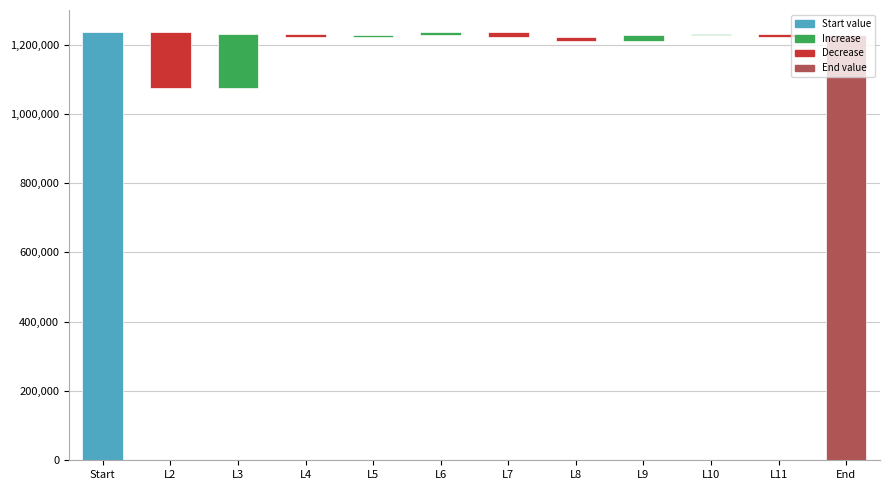

Rank the categories by value from lowest to highest.

L10, L5, L11, L4, L6, L8, L7, L9, L3, L2, End, Start